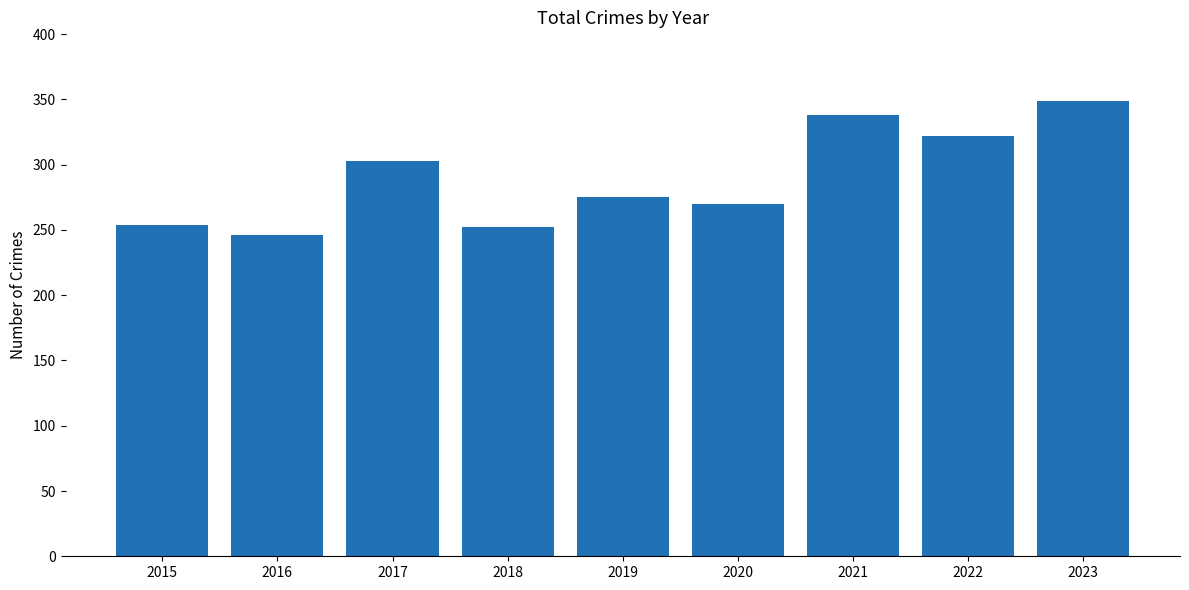

What is the smallest value displayed?

246